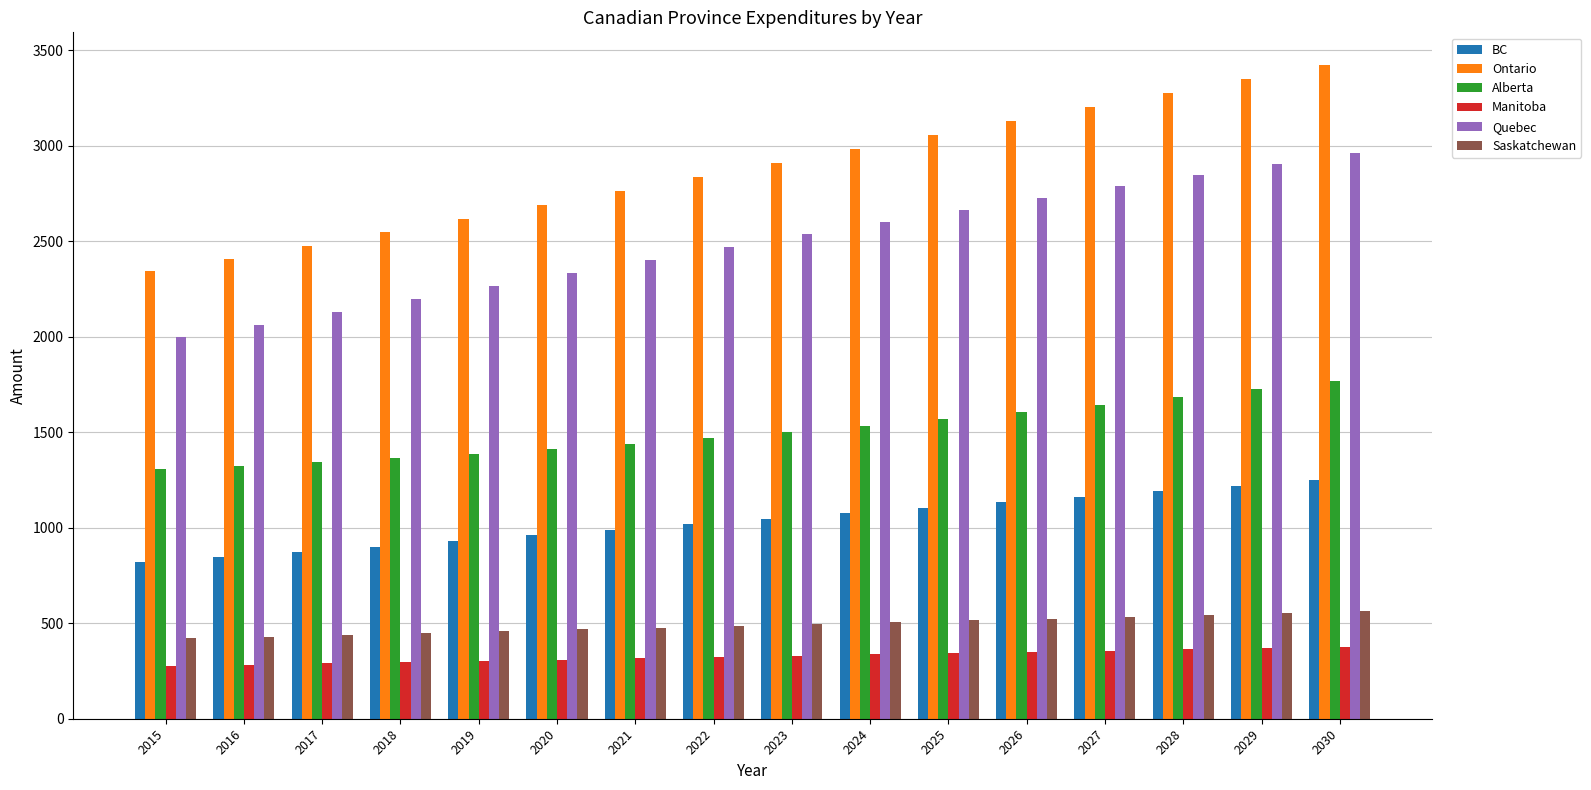

How many series are shown in this chart?

6